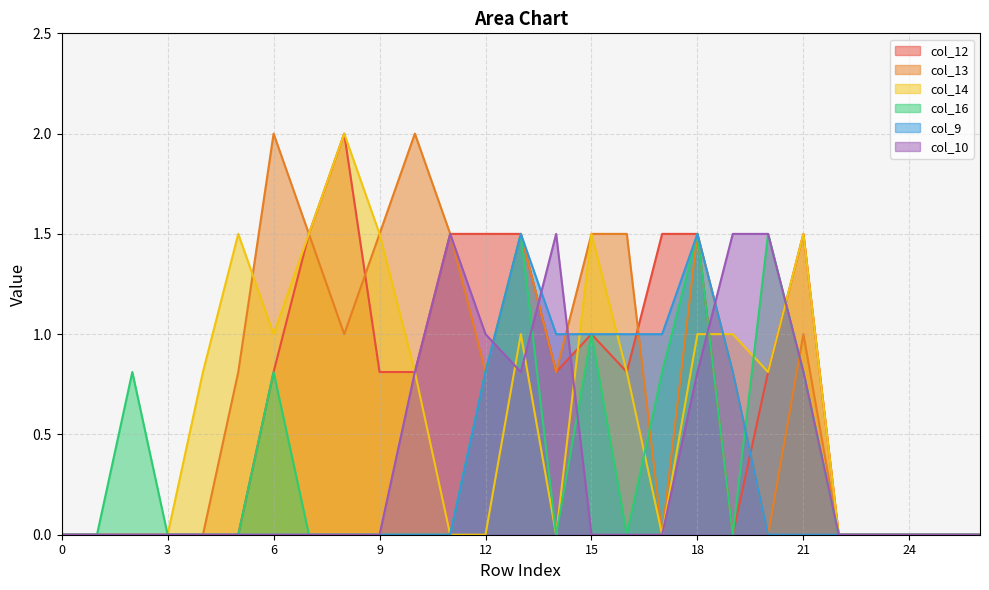

Reading left to right, list all the values displayed in this chart.

col_12: 0=0.0	1=0.0	2=0.0	3=0.0	4=0.0	5=0.0	6=0.8	7=1.5	8=2.0	9=0.8	10=0.8	11=1.5	12=1.5	13=1.5	14=0.8	15=1.0	16=0.8	17=1.5	18=1.5	19=0.0	20=0.8	21=1.5	22=0.0	23=0.0	24=0.0	25=0.0	26=0.0
col_13: 0=0.0	1=0.0	2=0.0	3=0.0	4=0.0	5=0.8	6=2.0	7=1.5	8=1.0	9=1.5	10=2.0	11=1.5	12=0.8	13=1.5	14=0.8	15=1.5	16=1.5	17=0.0	18=1.5	19=0.8	20=0.0	21=1.0	22=0.0	23=0.0	24=0.0	25=0.0	26=0.0
col_14: 0=0.0	1=0.0	2=0.0	3=0.0	4=0.8	5=1.5	6=1.0	7=1.5	8=2.0	9=1.5	10=0.8	11=0.0	12=0.0	13=1.0	14=0.0	15=1.5	16=0.8	17=0.0	18=1.0	19=1.0	20=0.8	21=1.5	22=0.0	23=0.0	24=0.0	25=0.0	26=0.0
col_16: 0=0.0	1=0.0	2=0.8	3=0.0	4=0.0	5=0.0	6=0.8	7=0.0	8=0.0	9=0.0	10=0.0	11=0.0	12=0.8	13=1.5	14=0.0	15=1.0	16=0.0	17=0.8	18=1.5	19=0.0	20=1.5	21=0.8	22=0.0	23=0.0	24=0.0	25=0.0	26=0.0
col_9: 0=0.0	1=0.0	2=0.0	3=0.0	4=0.0	5=0.0	6=0.0	7=0.0	8=0.0	9=0.0	10=0.0	11=0.0	12=0.8	13=1.5	14=1.0	15=1.0	16=1.0	17=1.0	18=1.5	19=0.8	20=0.0	21=0.0	22=0.0	23=0.0	24=0.0	25=0.0	26=0.0
col_10: 0=0.0	1=0.0	2=0.0	3=0.0	4=0.0	5=0.0	6=0.0	7=0.0	8=0.0	9=0.0	10=0.8	11=1.5	12=1.0	13=0.8	14=1.5	15=0.0	16=0.0	17=0.0	18=0.8	19=1.5	20=1.5	21=0.8	22=0.0	23=0.0	24=0.0	25=0.0	26=0.0